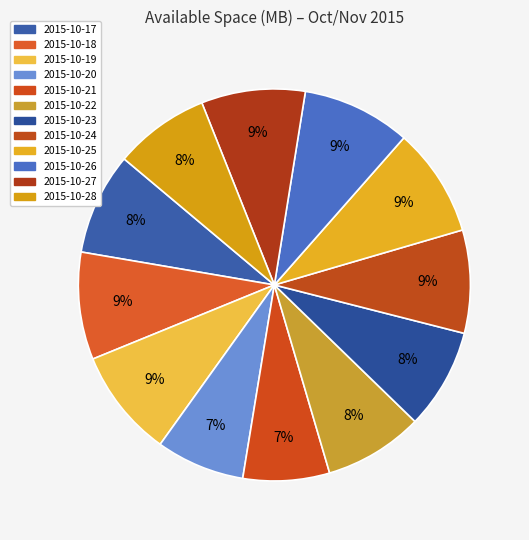

Does 2015-10-19 represent more than half of the total?

No